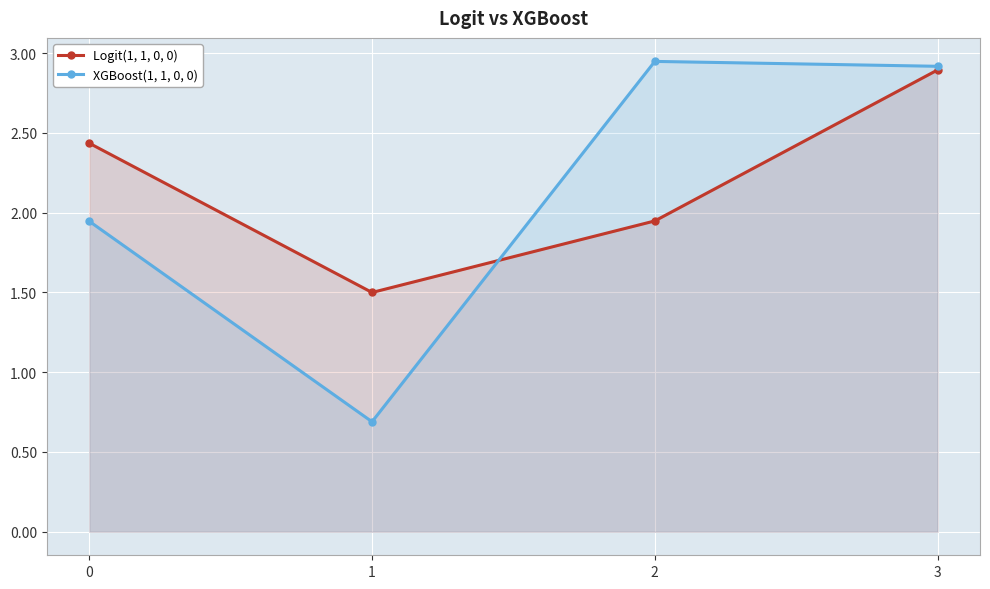

At which category is the sum across all series the highest?

3